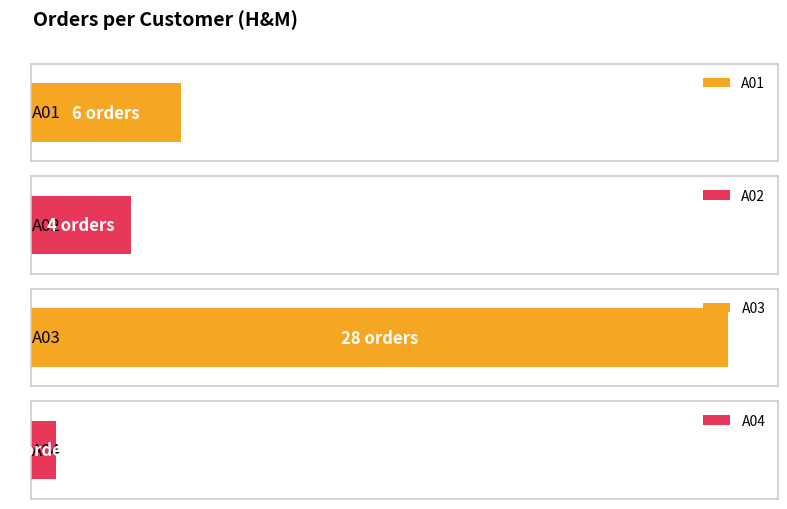

At how many categories does at least one series exceed 8?

1